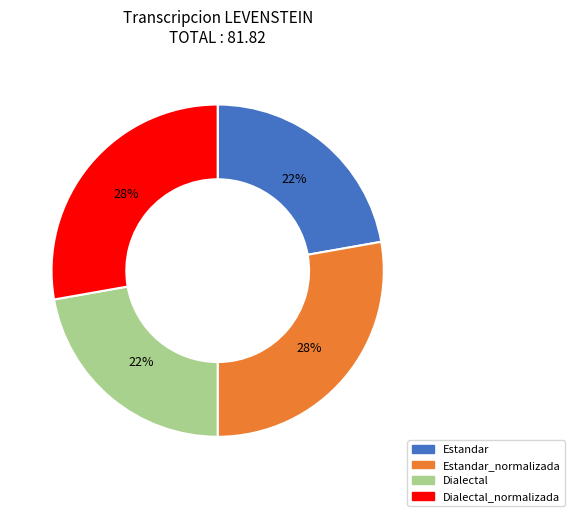

To the nearest percent, what is the average slice percentage?

25%